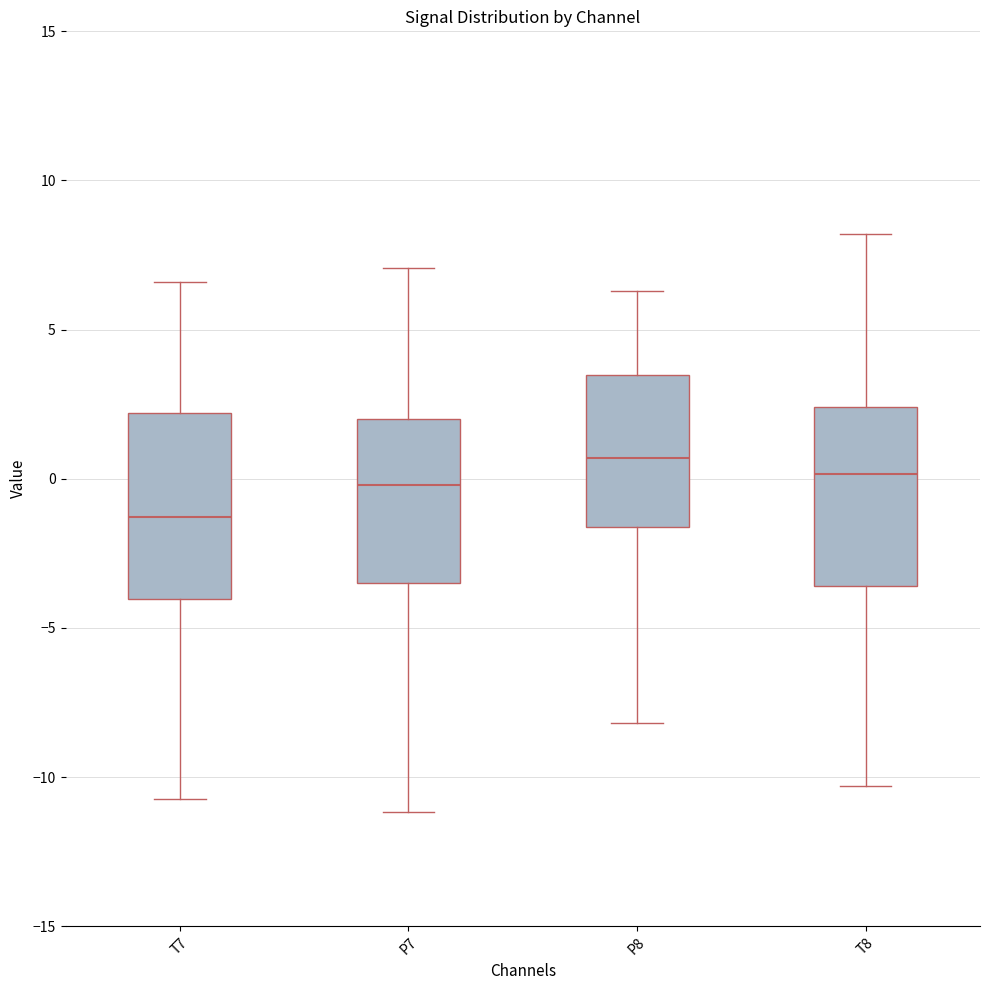

Reading left to right, transcribe this box plot: for each box, give where its median line is, the range the box spans, and where its two whiskers end, as read against the y-axis. The values are not printed on the chart, so give them approximately, as read against the axis.

T7: median -1.5, box -4.0 to 2.0, whiskers -10.5 to 6.5
P7: median 0.0, box -3.5 to 2.0, whiskers -11.0 to 7.0
P8: median 0.5, box -1.5 to 3.5, whiskers -8.0 to 6.5
T8: median 0.0, box -3.5 to 2.5, whiskers -10.5 to 8.0